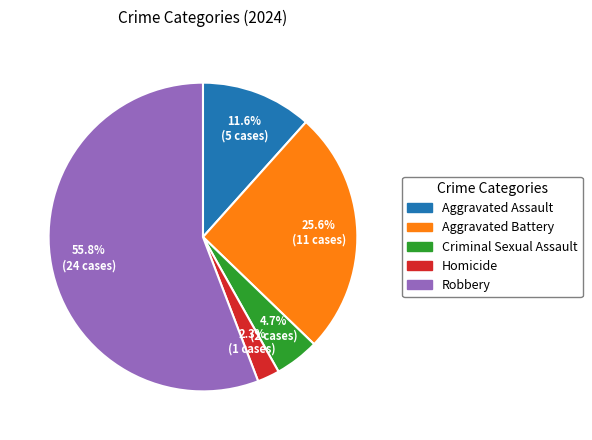

Which slice is the largest?

Robbery